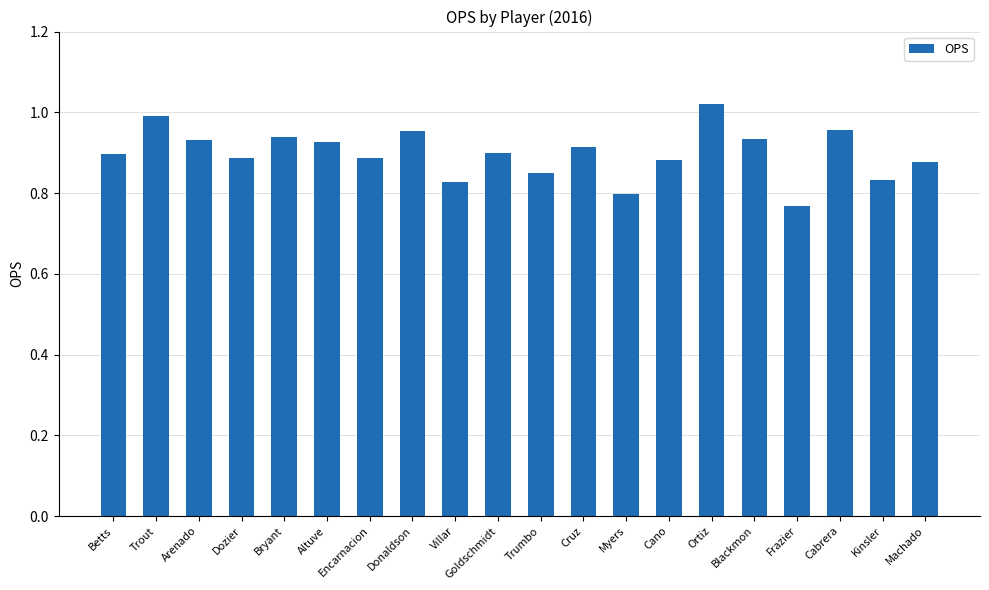

Which label corresponds to the largest value in the chart?

Ortiz